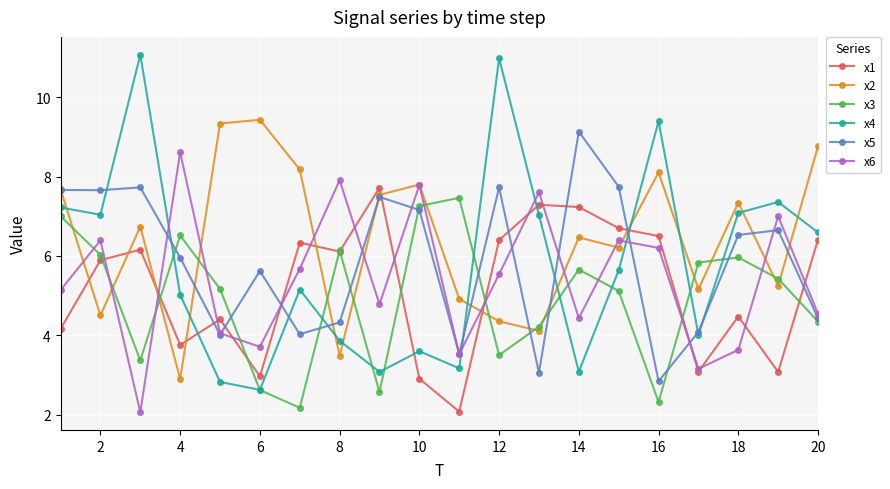

At how many categories does at least one series exceed 5?

20